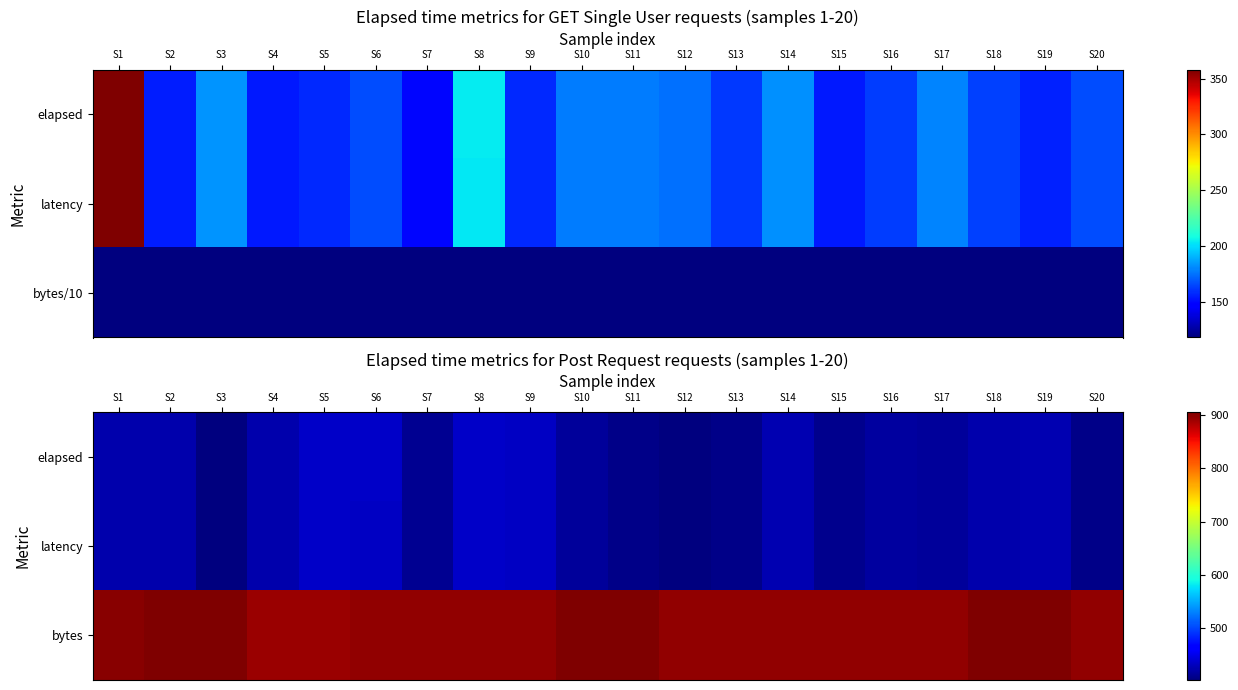

The value of latency at S1 is 423. True or false?

True